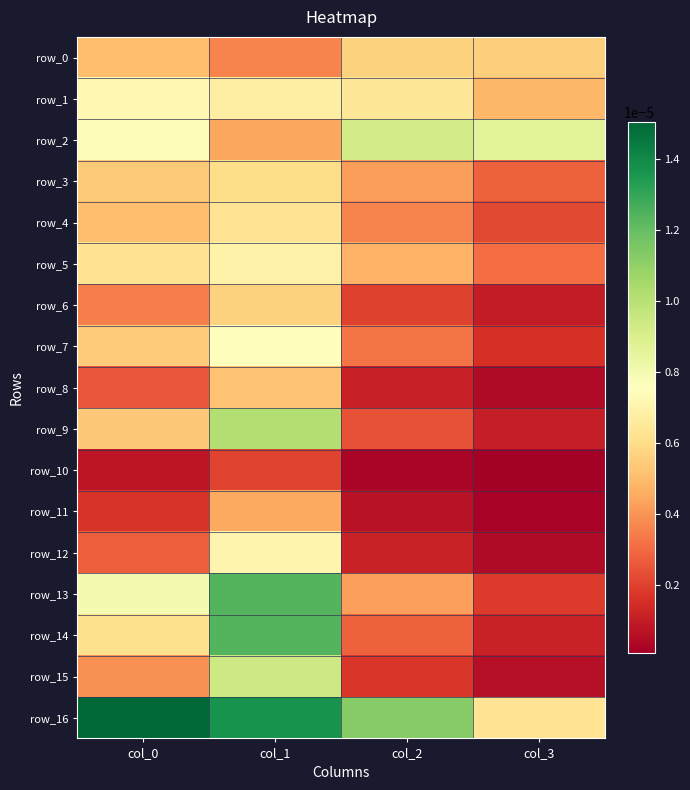

Which category has the highest value in the row_5 series?

col_1